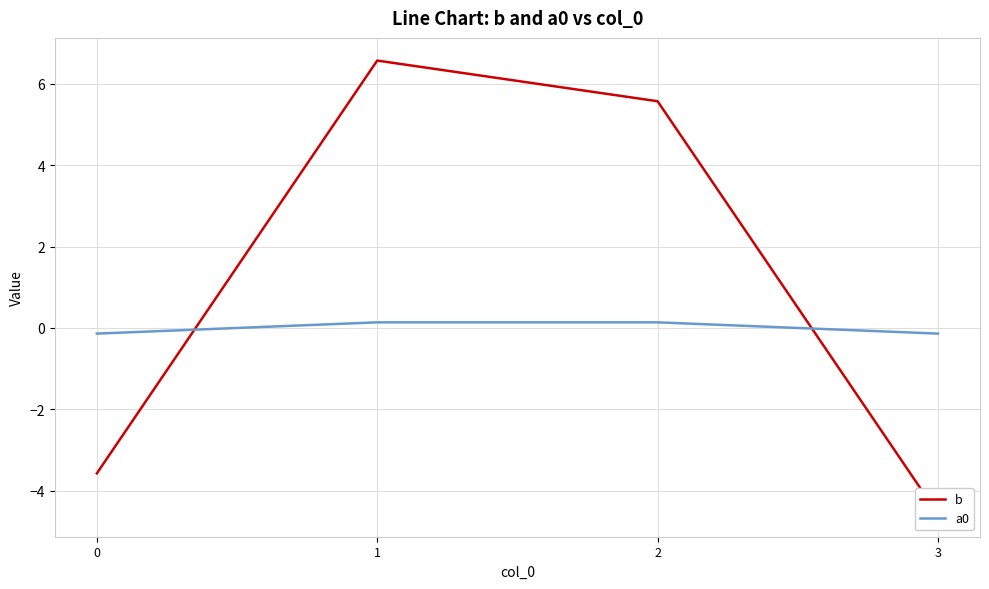

How many a0 values are between 0 and 1?

2